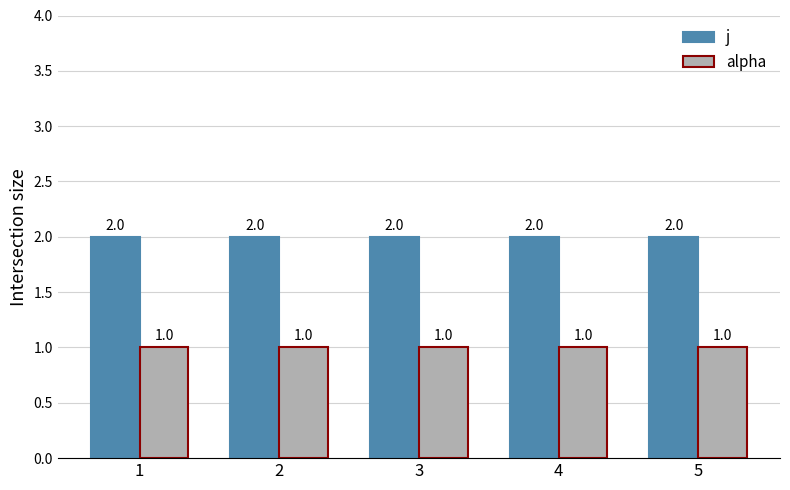

Count the number of data series in this chart.

2